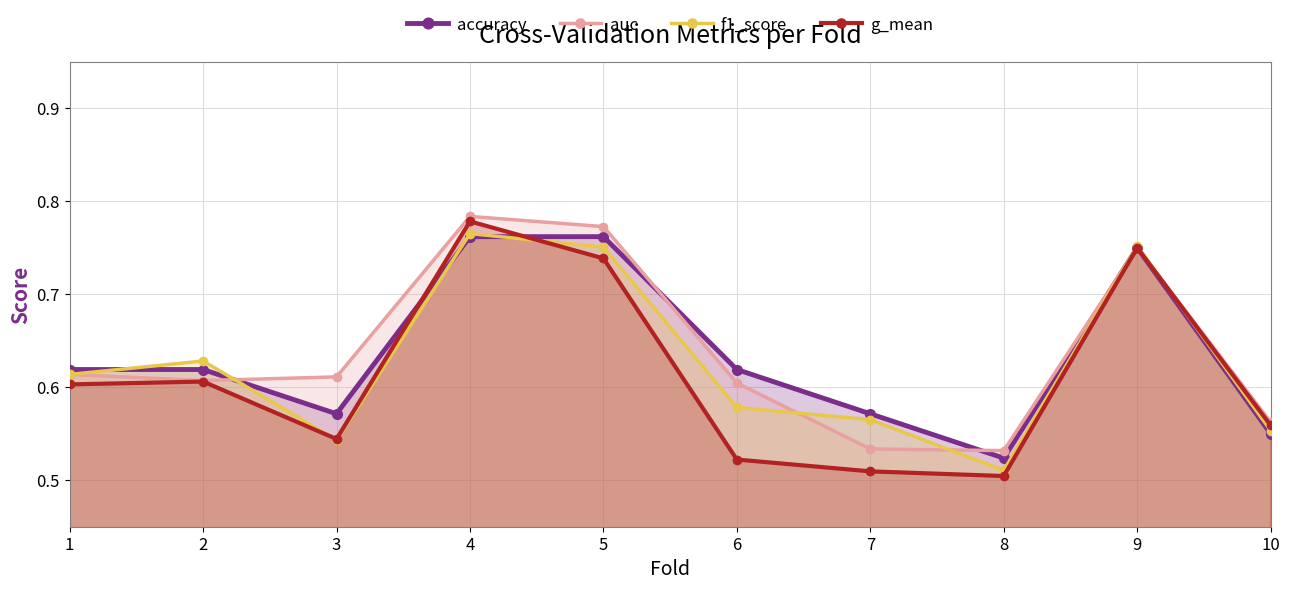

What is the difference between the second highest and second lowest values in the f1_score series?

0.2